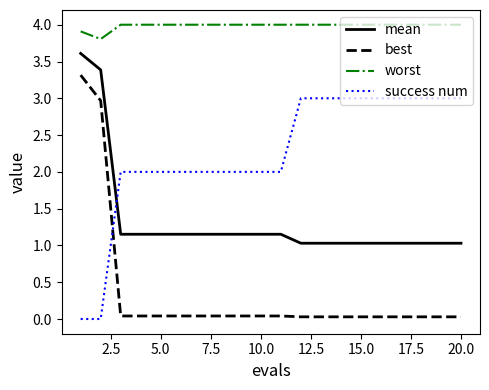

True or false: success num and worst cross at least once.

False